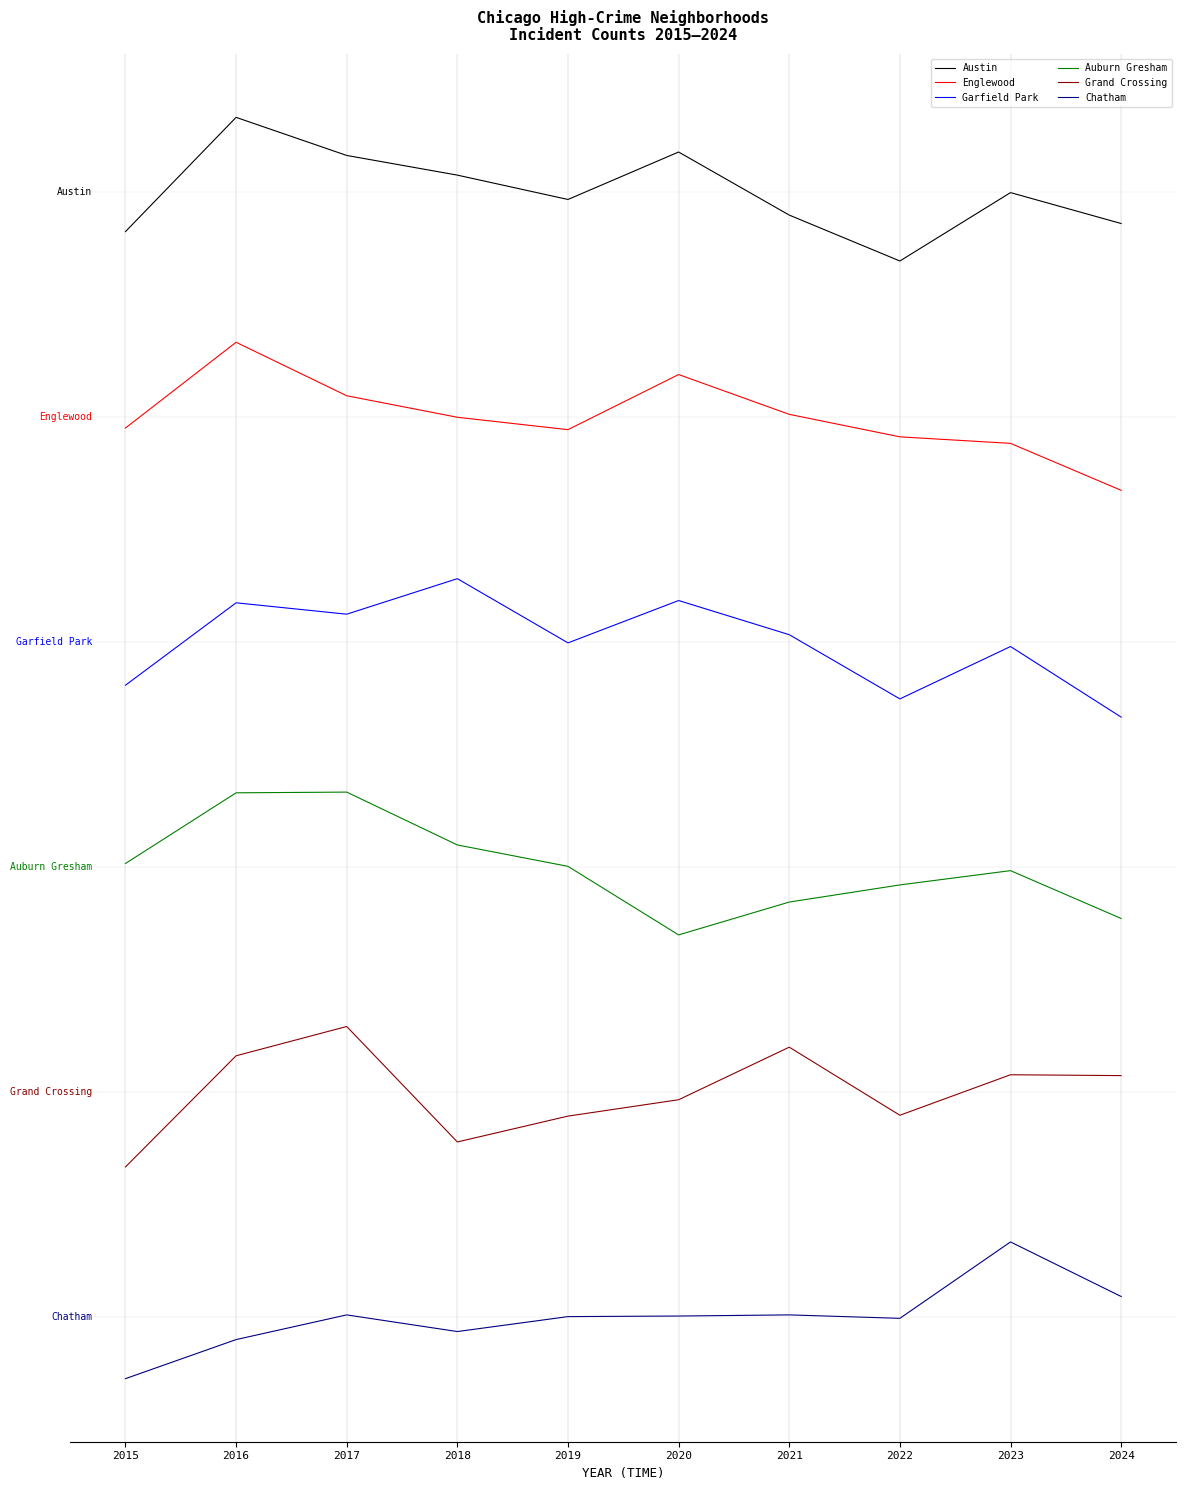

True or false: Austin has more than 0 points higher than both neighbors.

True